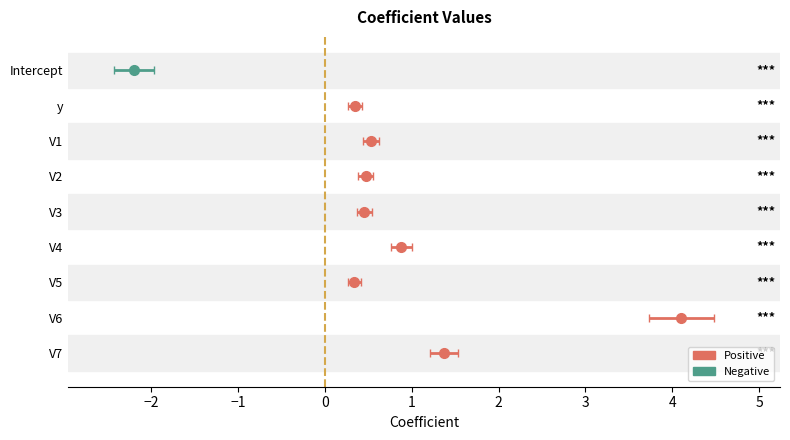

How many positive values are there?

8